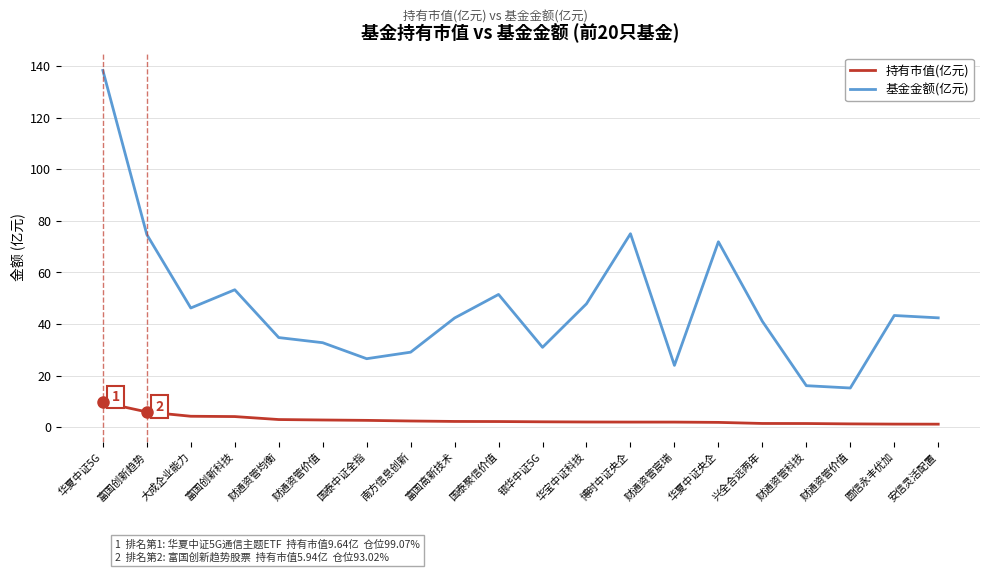

True or false: 基金金额(亿元) has more than 2 points higher than both neighbors.

True